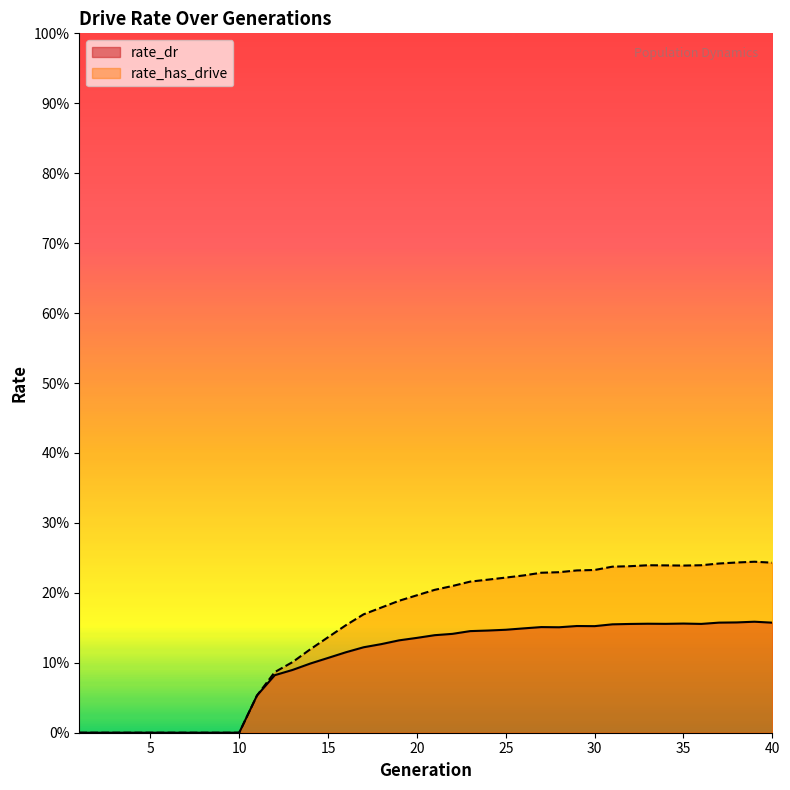

Does the chart display data point markers on the line(s)?

No